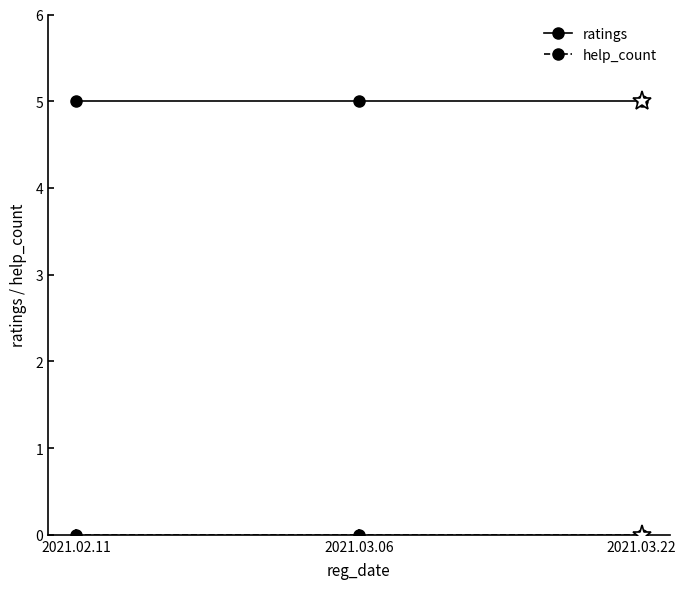

Which series has the largest total across all categories?

ratings